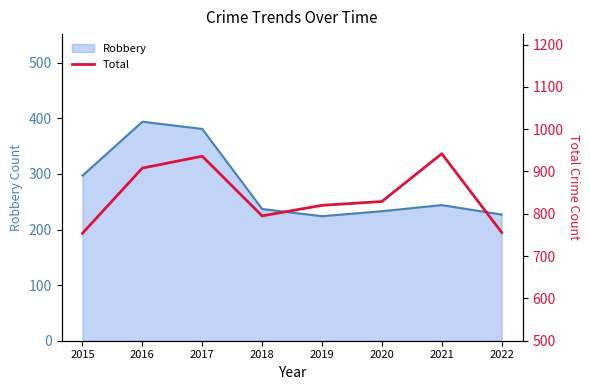

True or false: the data shows 1346 at 2019.

False